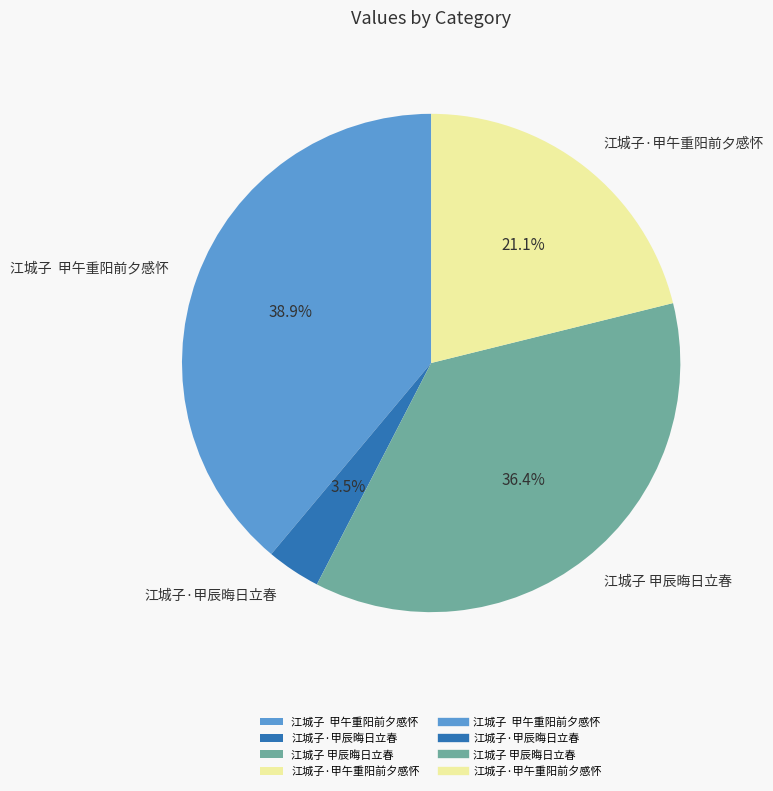

Approximately how many times larger is the value at 江城子·甲午重阳前夕感怀 compared to 江城子·甲辰晦日立春?

6.0